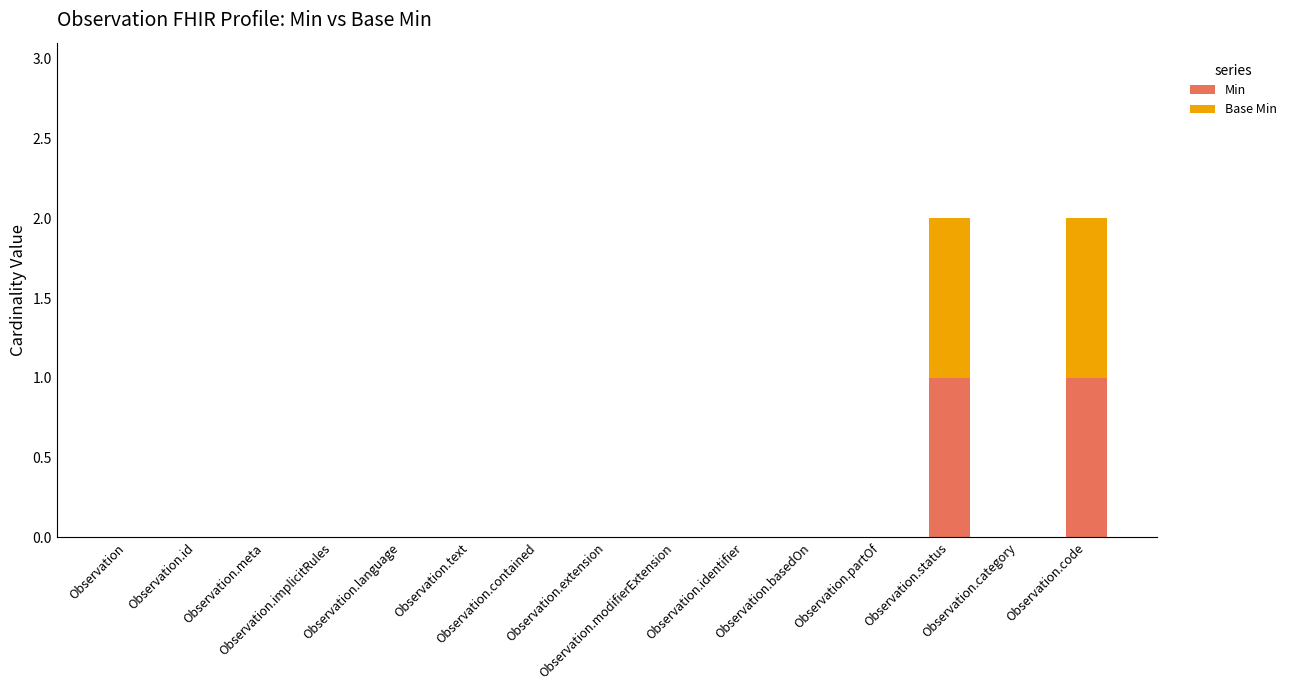

What is the sum of the Min values at Observation.status and Observation.identifier?

1